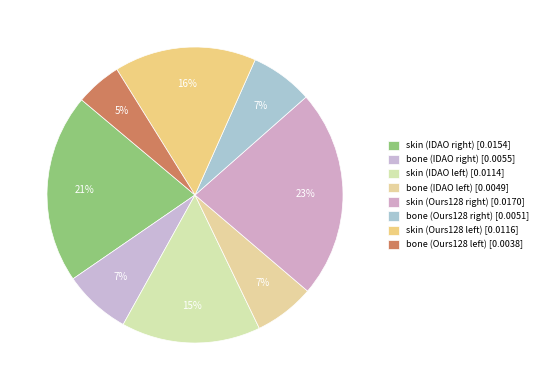

Count the number of slices in the pie.

8